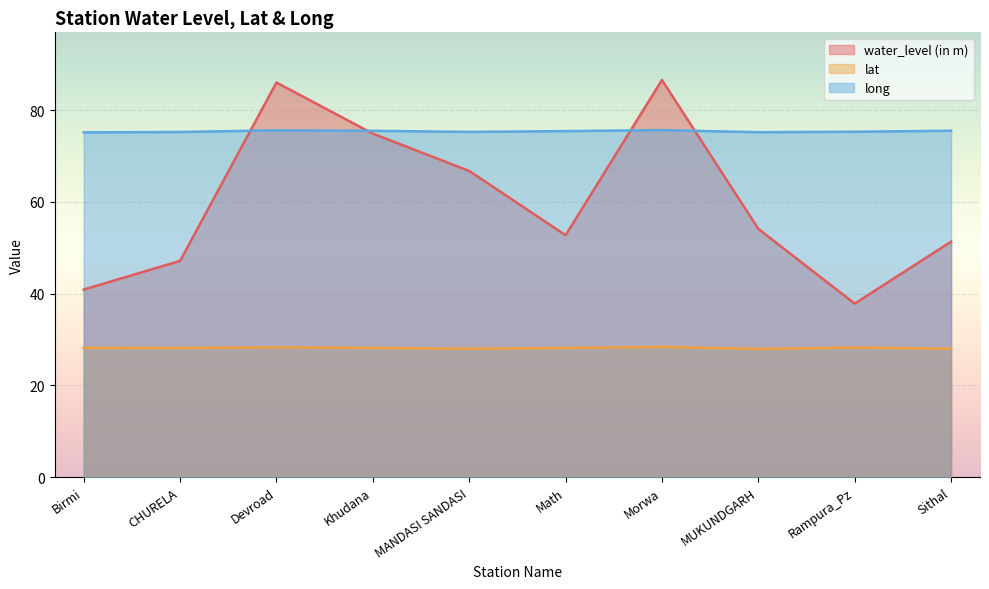

What is the sum of all water_level (in m) values?

598.4